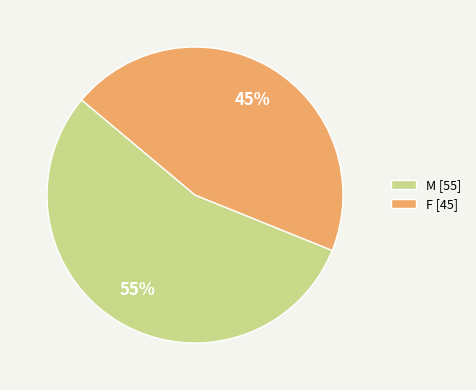

Which slice is the largest?

M